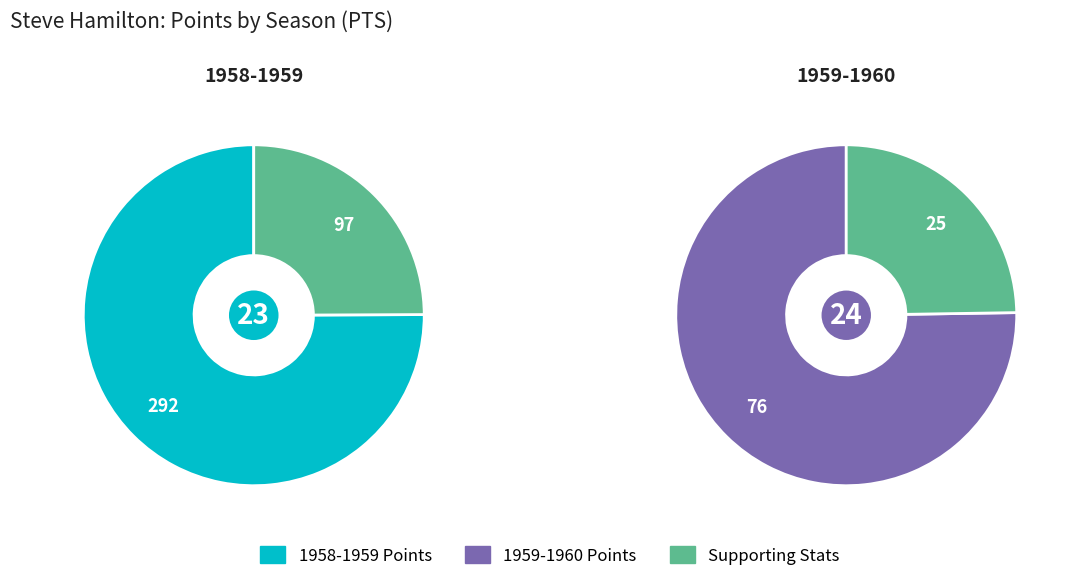

What is the change in value from 1958-1959 to 1959-1960?

-216